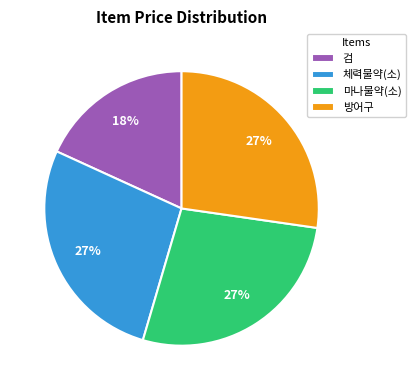

To the nearest percent, what is the difference between the largest and smallest slice percentages?

9%